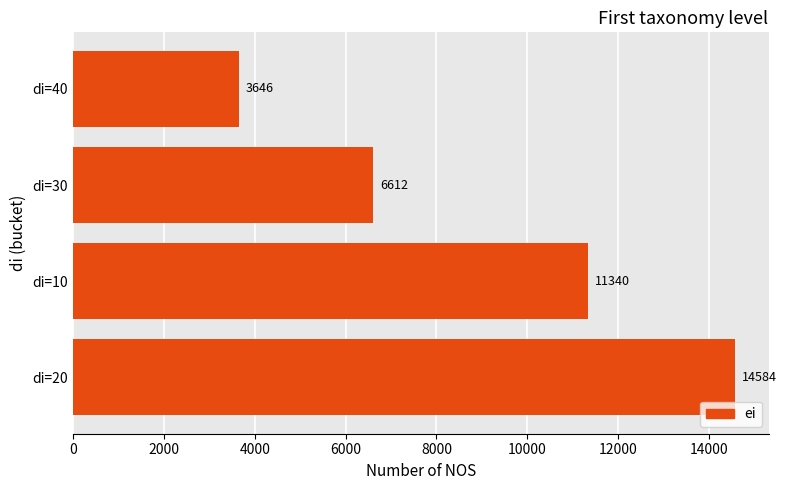

Is it true that the value at di=40 is 5113?

False